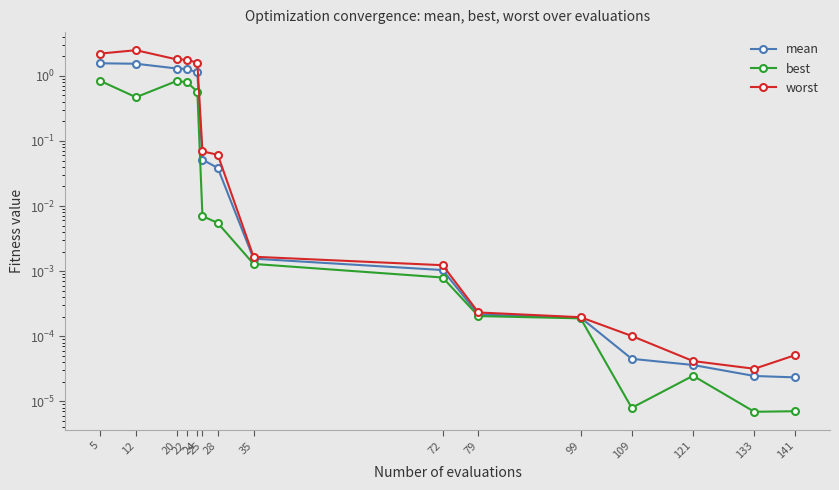

Reading left to right, extract all data points from this chart.

mean: 1.6	1.5	1.3	1.3	1.1	0.1	0.0	0.0	0.0	0.0	0.0	0.0	0.0	0.0	0.0
best: 0.8	0.5	0.8	0.8	0.6	0.0	0.0	0.0	0.0	0.0	0.0	0.0	0.0	0.0	0.0
worst: 2.2	2.5	1.8	1.8	1.6	0.1	0.1	0.0	0.0	0.0	0.0	0.0	0.0	0.0	0.0